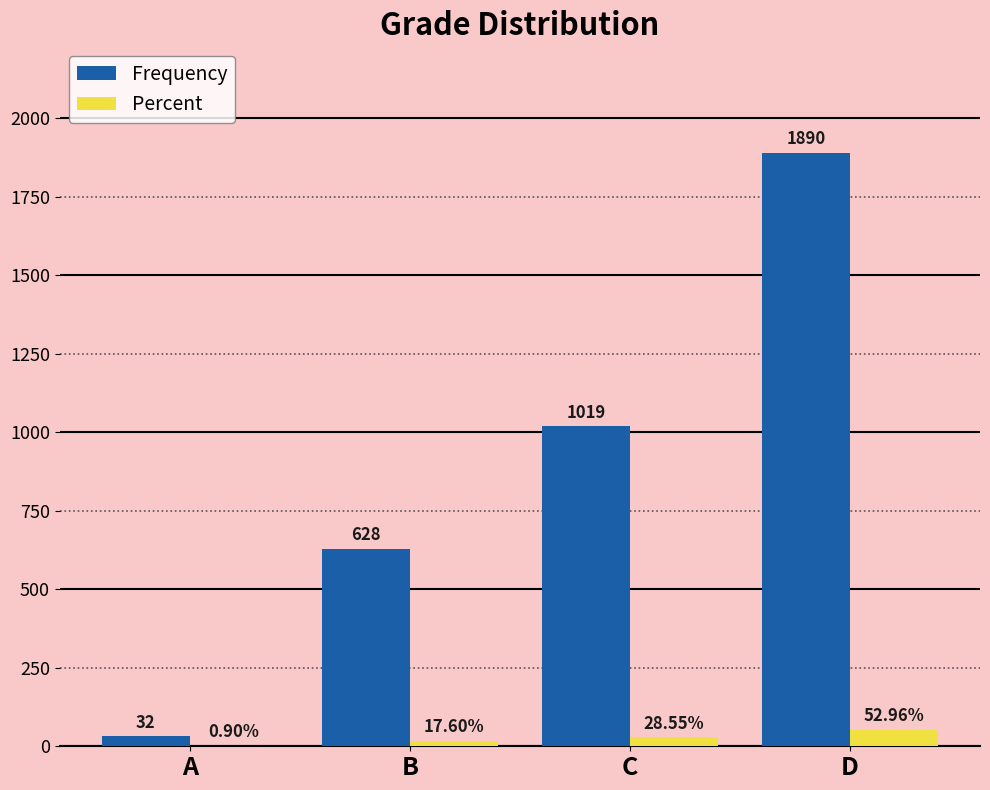

Where is Frequency nearest to the value 961?

C